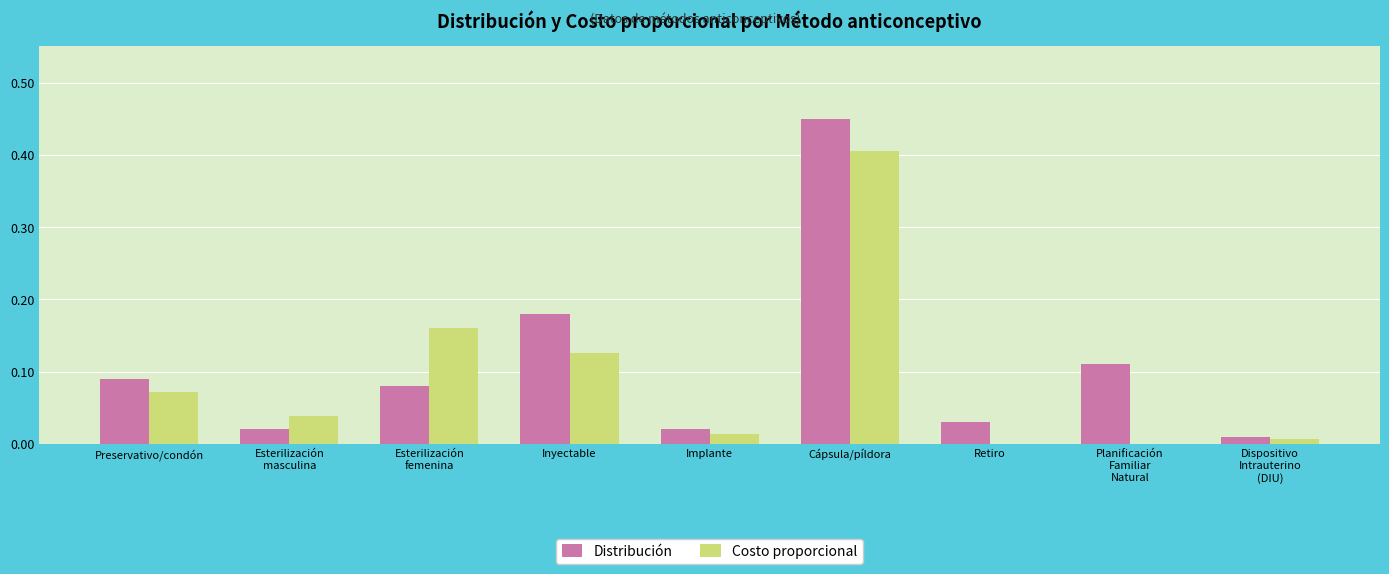

At which category is the sum across all series the highest?

Cápsula/píldora